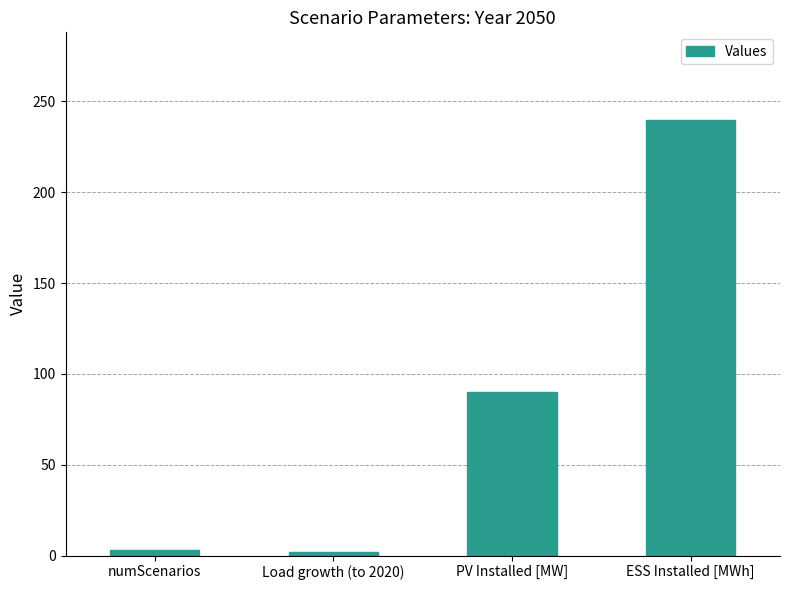

The chart shows a value of 135.9 at PV Installed [MW]. True or false?

False